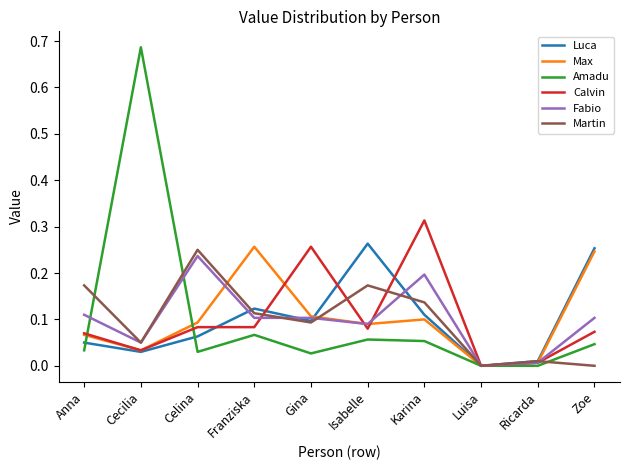

How many categories are shown in the chart?

10